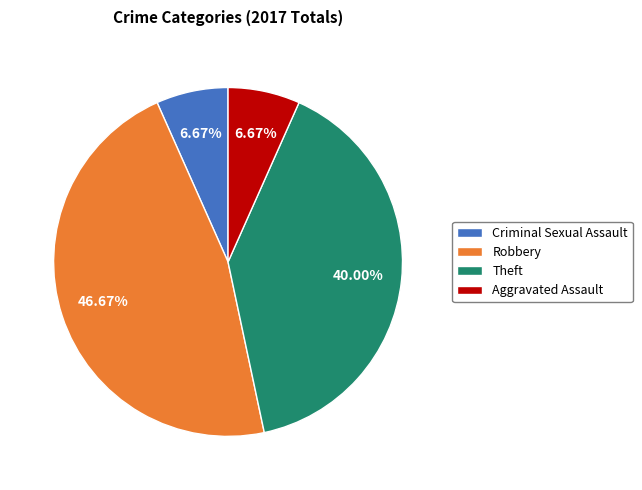

How many slices are in this pie chart?

4